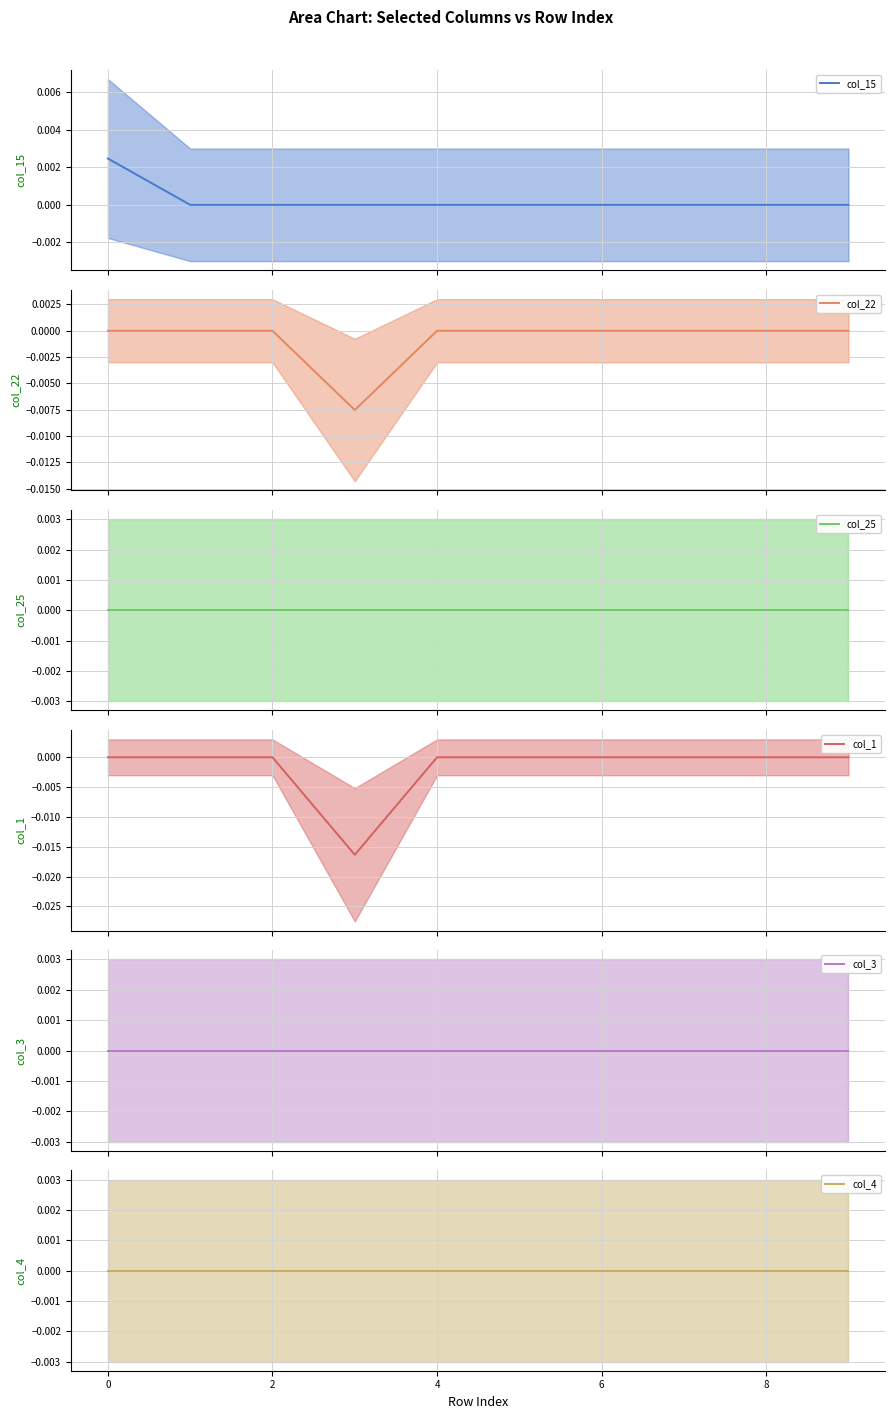

True or false: col_25 and col_22 cross at least once.

False